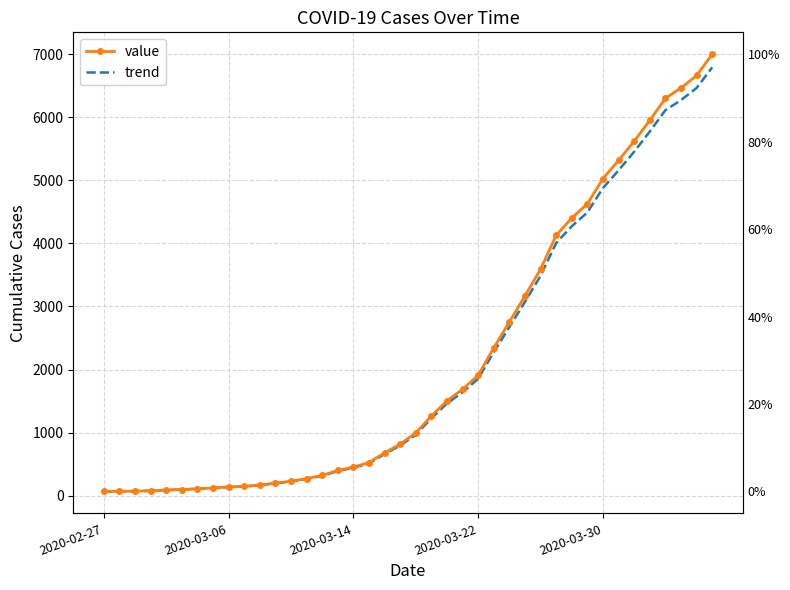

What is the difference between the trend values at 16 and 31?

4052.7